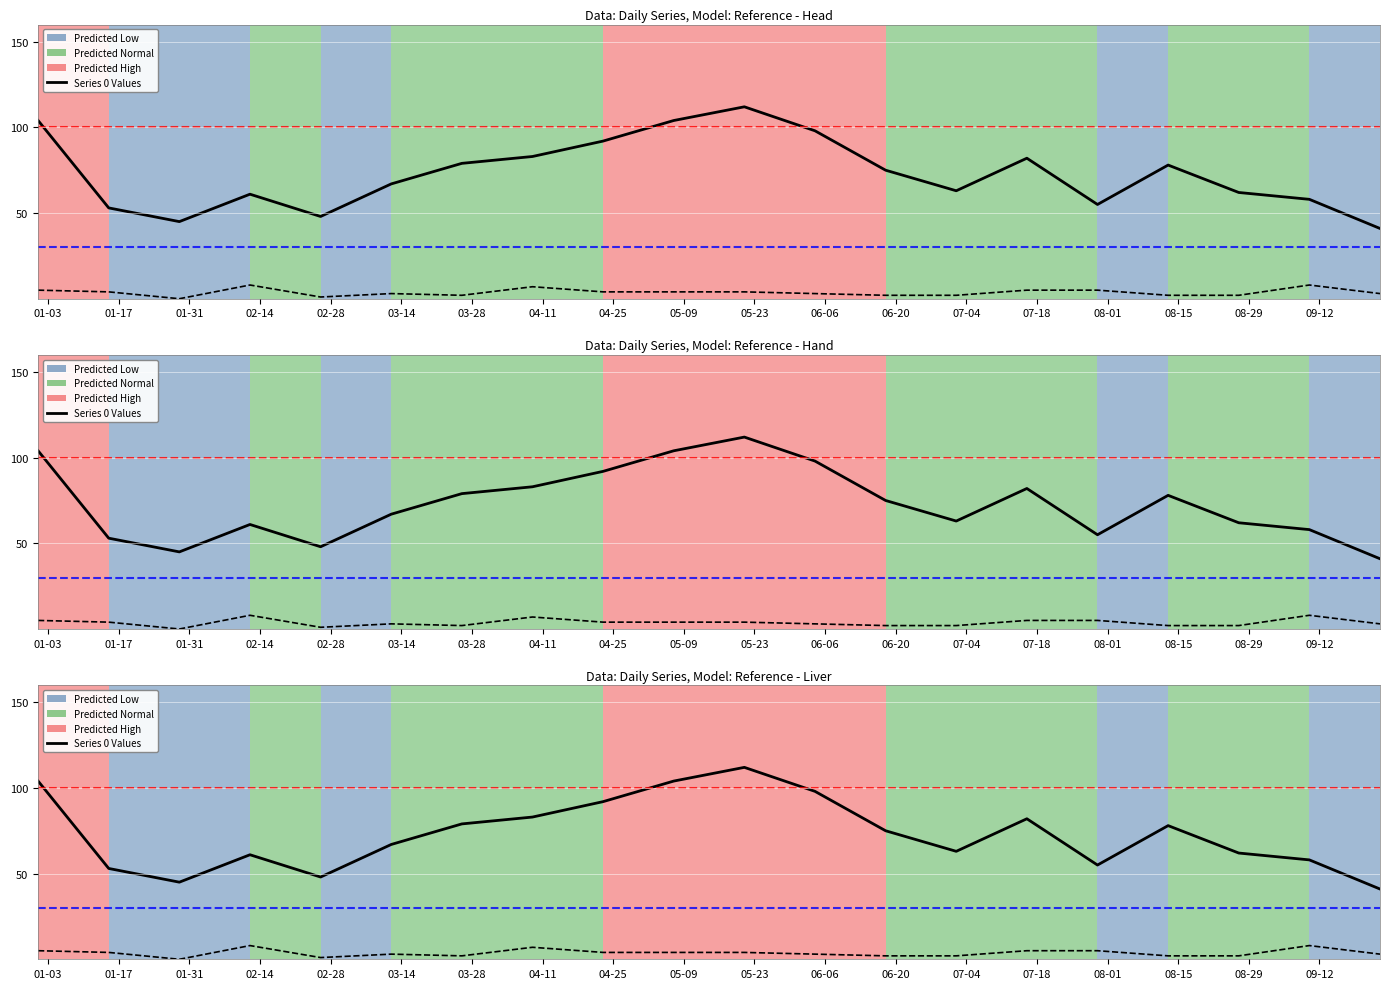

What is the difference between the Series 1 Line values at 02-14 and 01-31?

8